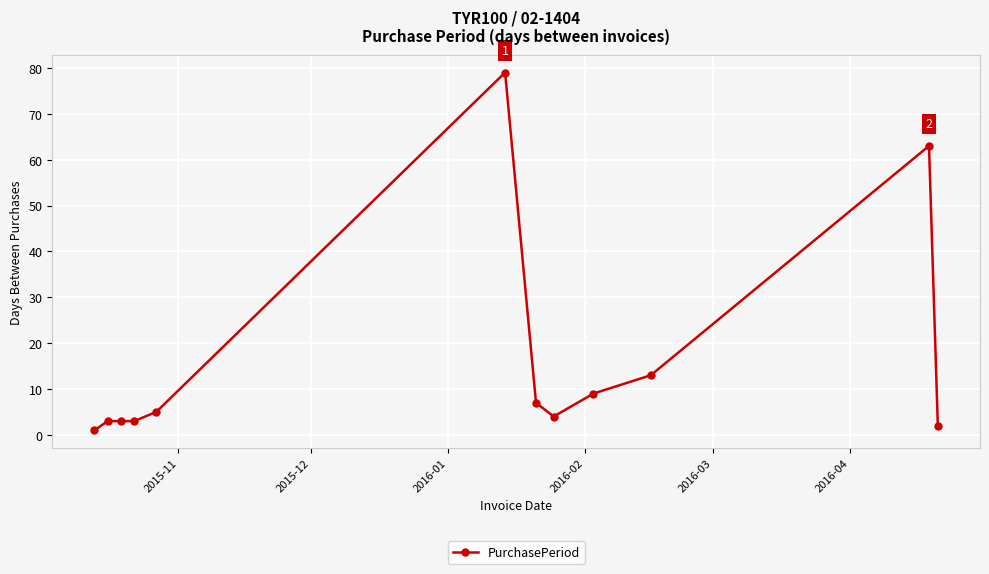

Reading right to left, transcribe all the data shown in this chart.

2	63	13	9	4	7	79	5	3	3	3	1